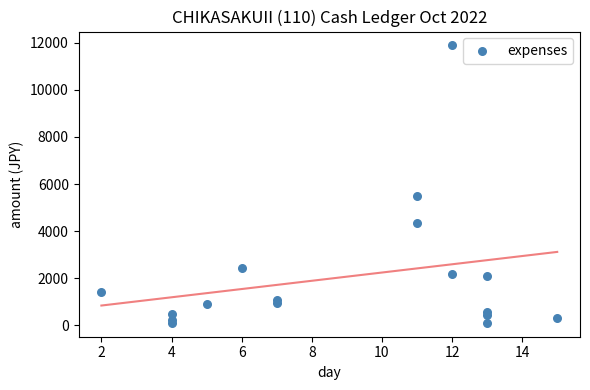

What Y value in the scatter plot is closest to 5995?

5480